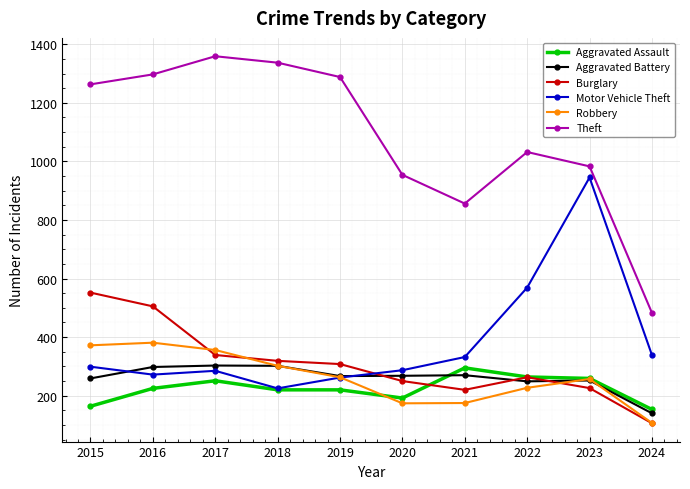

Which series has the largest total across all categories?

Theft